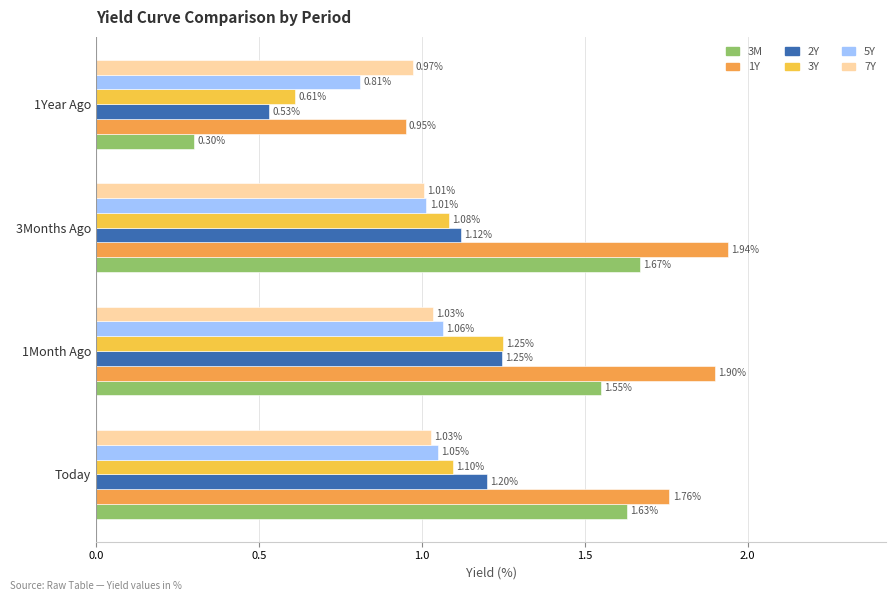

Which series has the largest total across all categories?

1Y